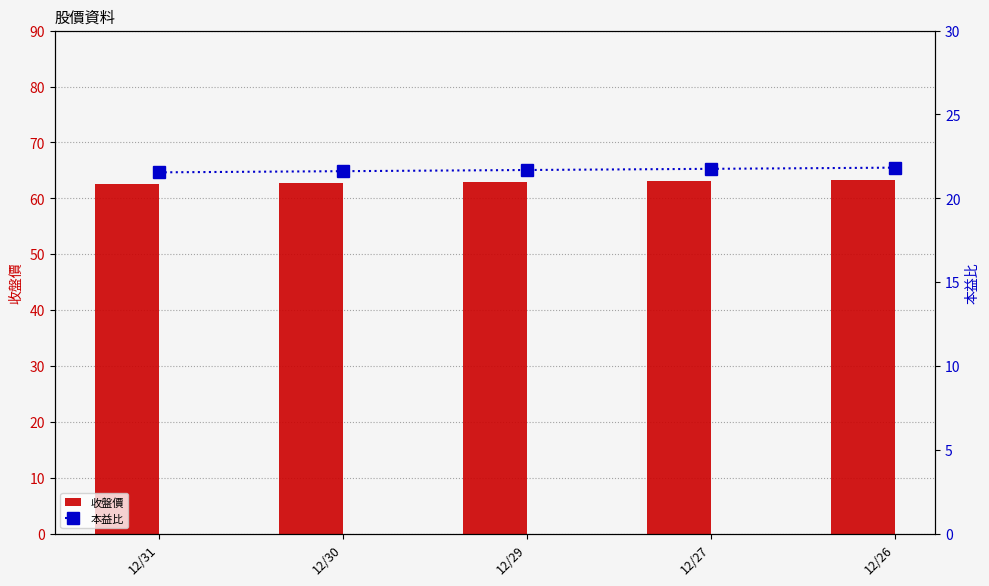

At which label is 收盤價 closest to 62?

12/31